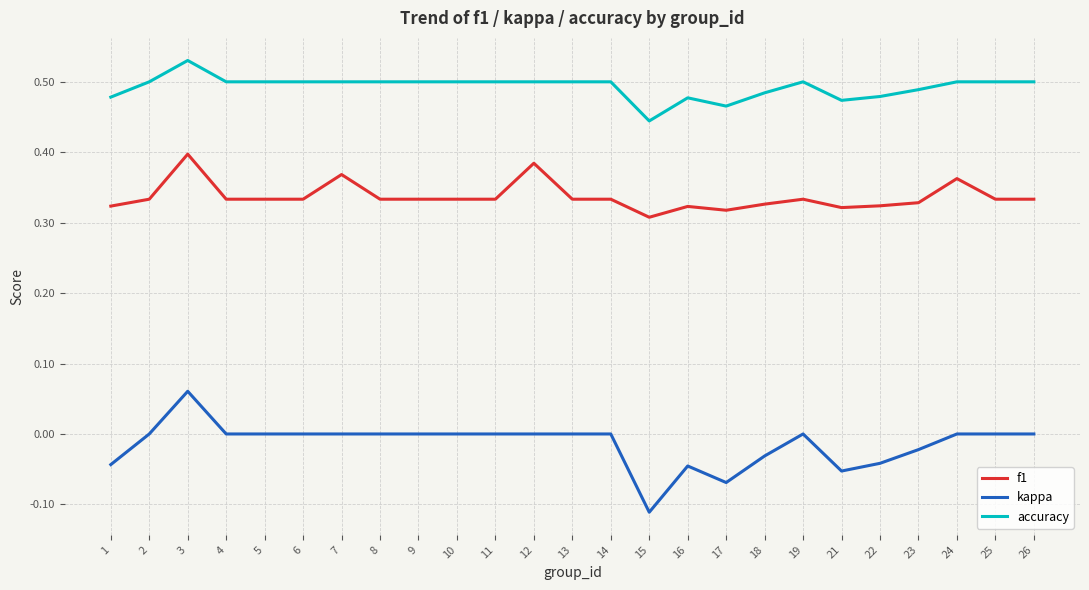

True or false: kappa has a value of 0.1 at 19.

False